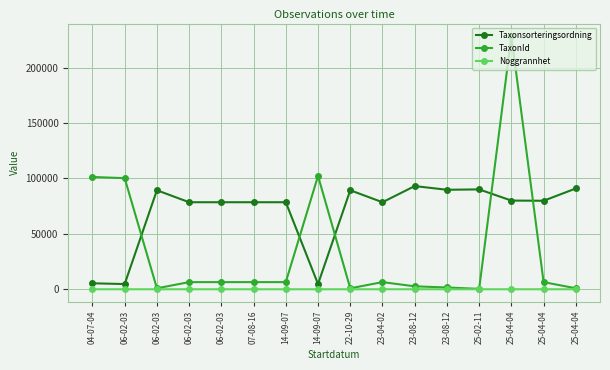

Count the number of categories in the chart.

16